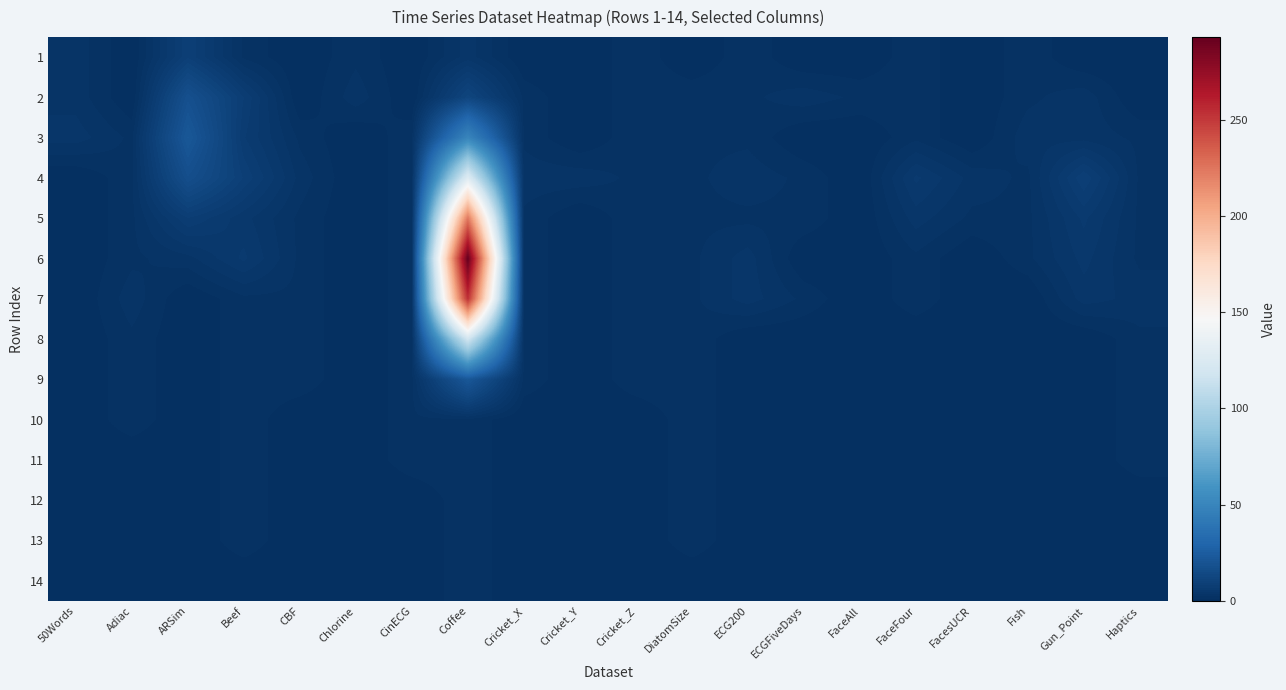

What is the greatest value displayed?

293